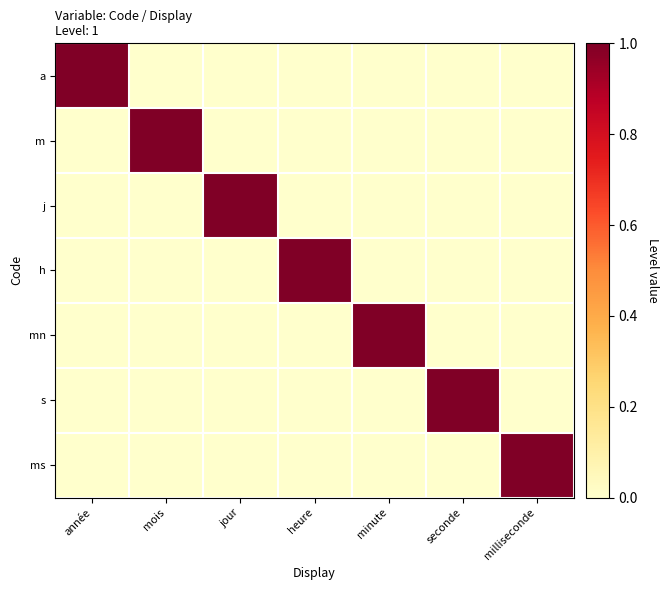

Reading left to right, extract all data points from this chart.

a: année=1	mois=0	jour=0	heure=0	minute=0	seconde=0	milliseconde=0
m: année=0	mois=1	jour=0	heure=0	minute=0	seconde=0	milliseconde=0
j: année=0	mois=0	jour=1	heure=0	minute=0	seconde=0	milliseconde=0
h: année=0	mois=0	jour=0	heure=1	minute=0	seconde=0	milliseconde=0
mn: année=0	mois=0	jour=0	heure=0	minute=1	seconde=0	milliseconde=0
s: année=0	mois=0	jour=0	heure=0	minute=0	seconde=1	milliseconde=0
ms: année=0	mois=0	jour=0	heure=0	minute=0	seconde=0	milliseconde=1